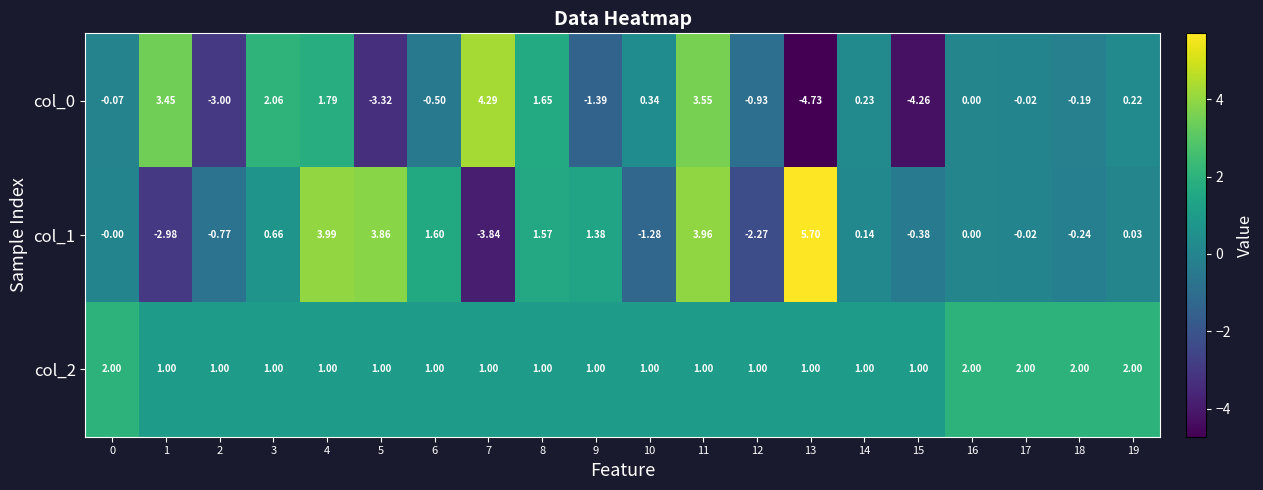

Is the value of col_0 at 16 greater than the value of col_1 at 8?

No